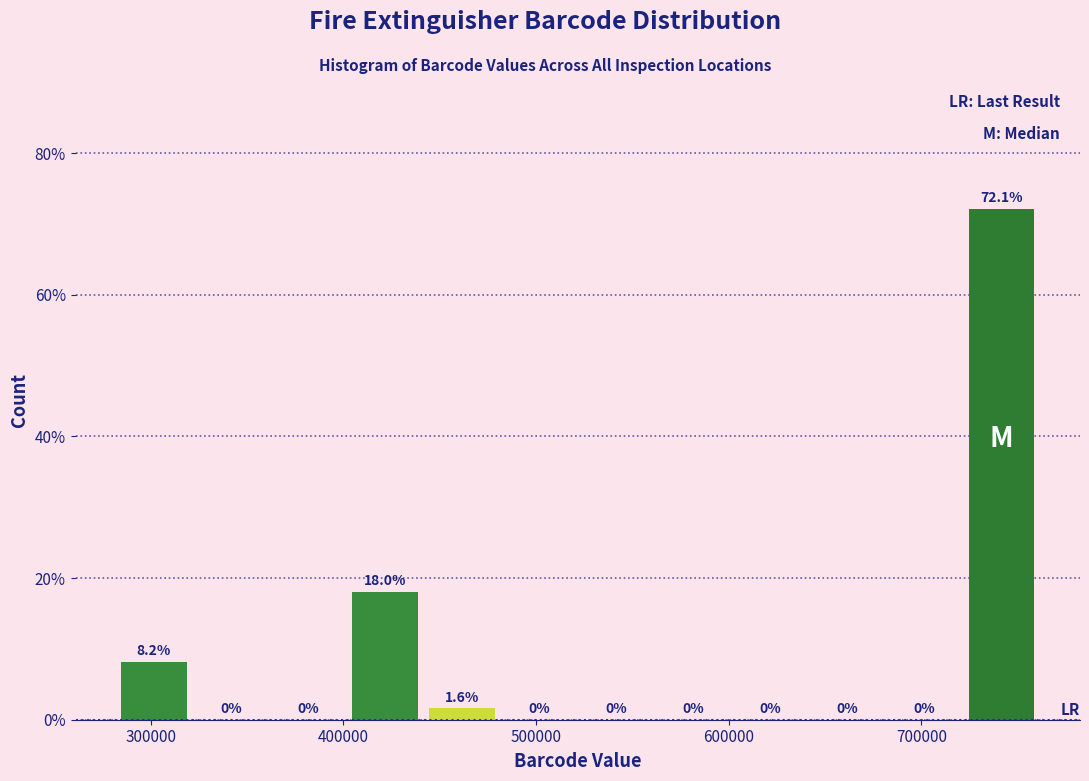

Read against the x-axis, roughly where is the centre of the tallest bar?

740000